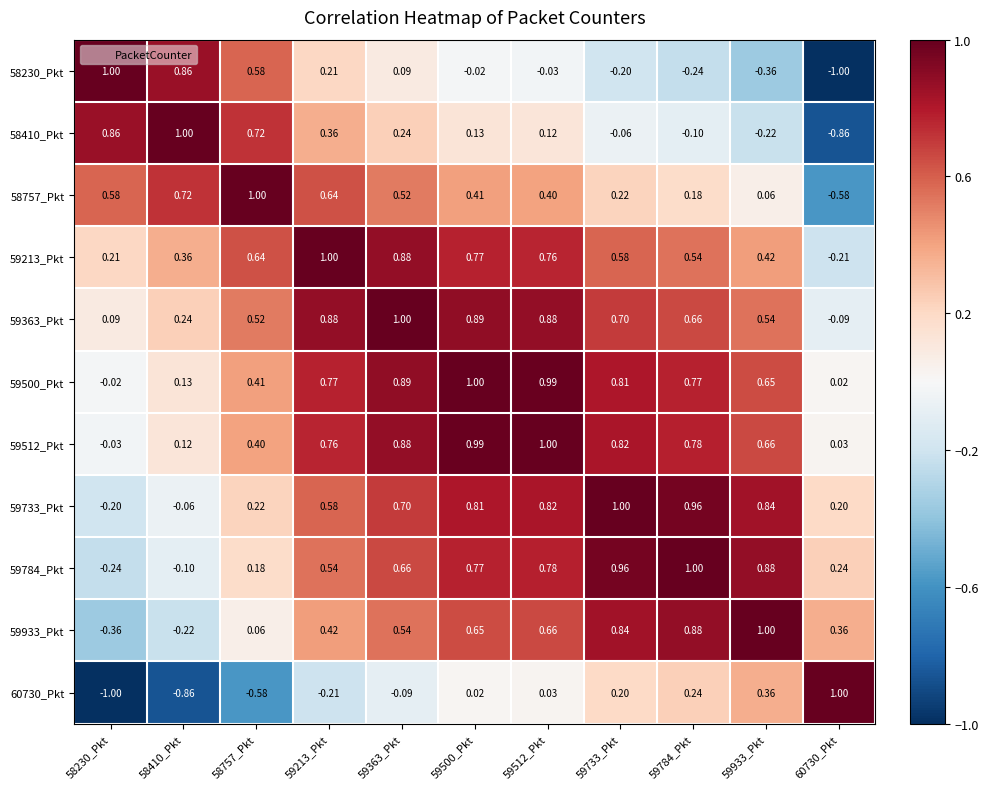

What is the total value across all series at 59933_Pkt?

4.8